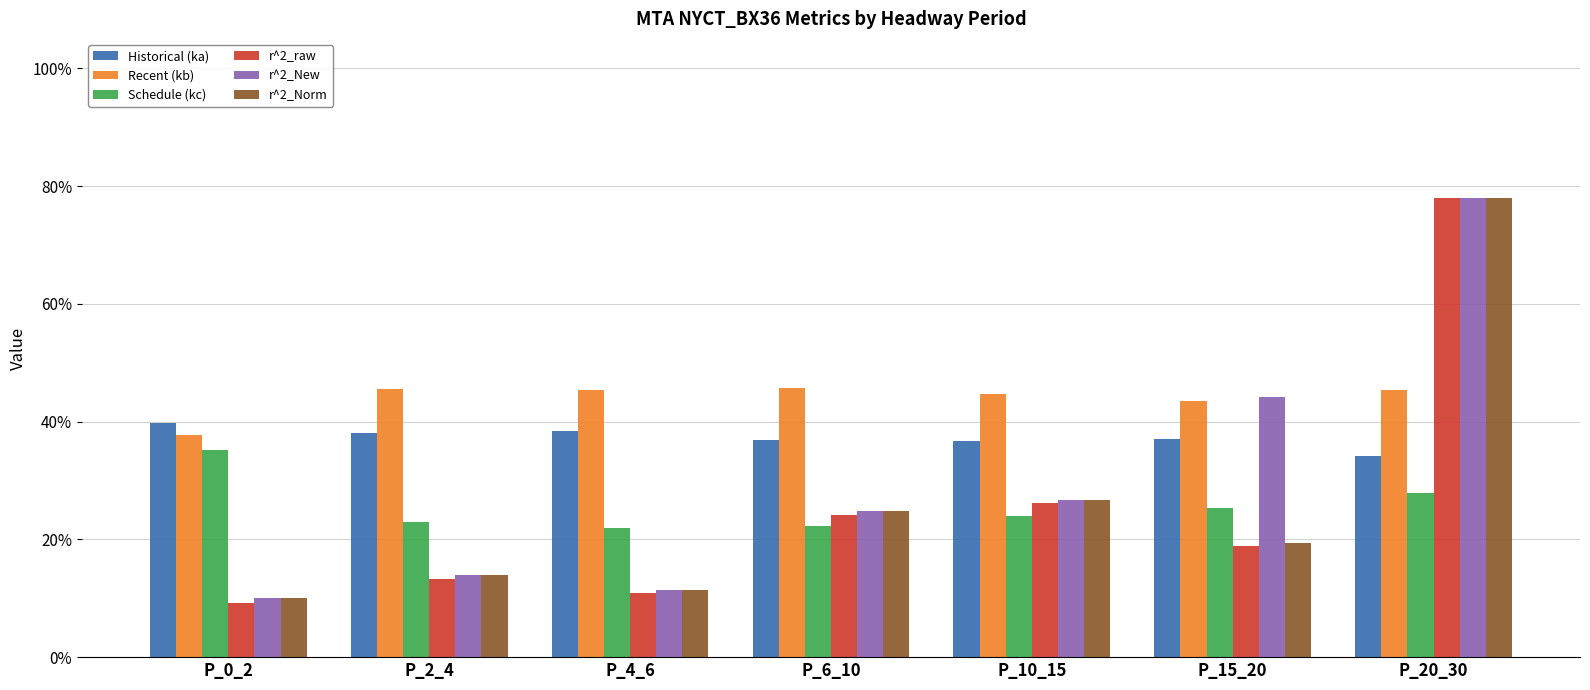

The value of Recent (kb) at P_0_2 is 0.4. True or false?

True